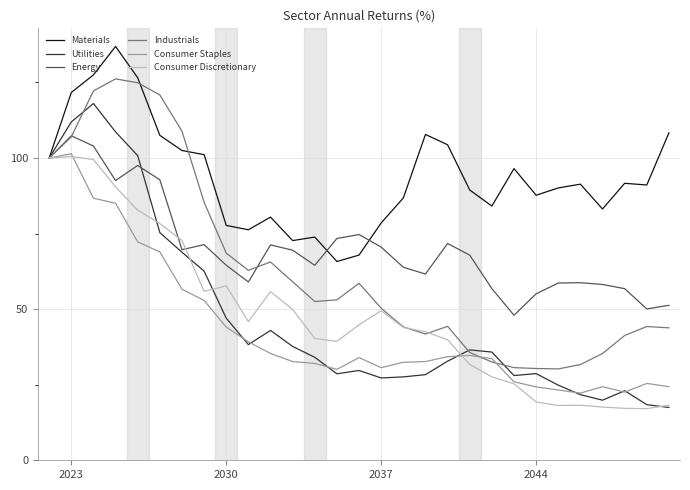

What is the difference between the maximum and minimum values in the Consumer Discretionary series?

83.4